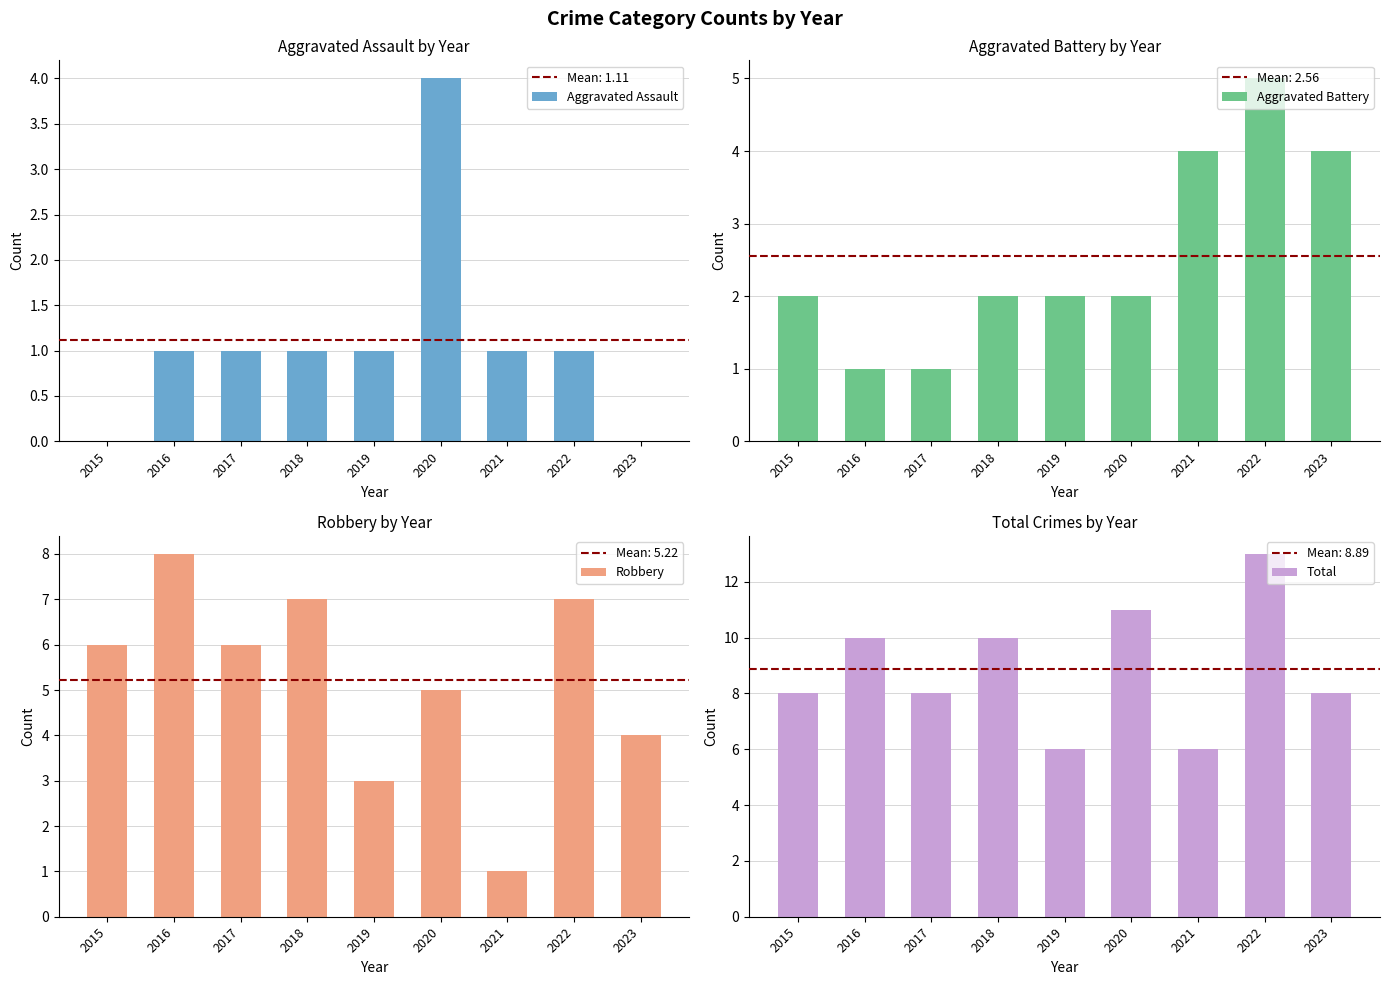

Which series has the largest total across all categories?

Total